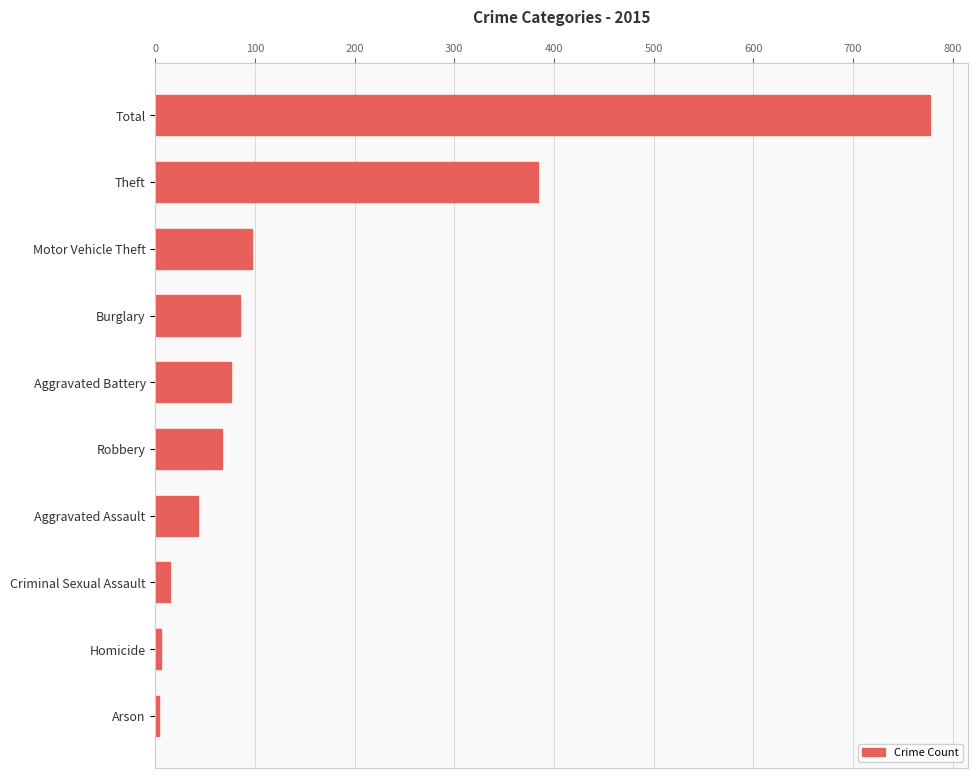

The value at Burglary is 85. True or false?

True